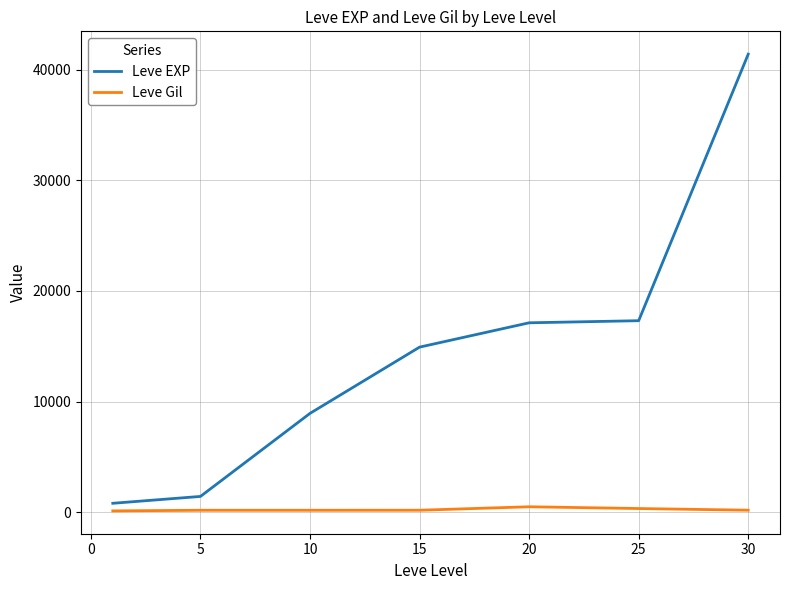

Does the chart have visible grid lines?

Yes